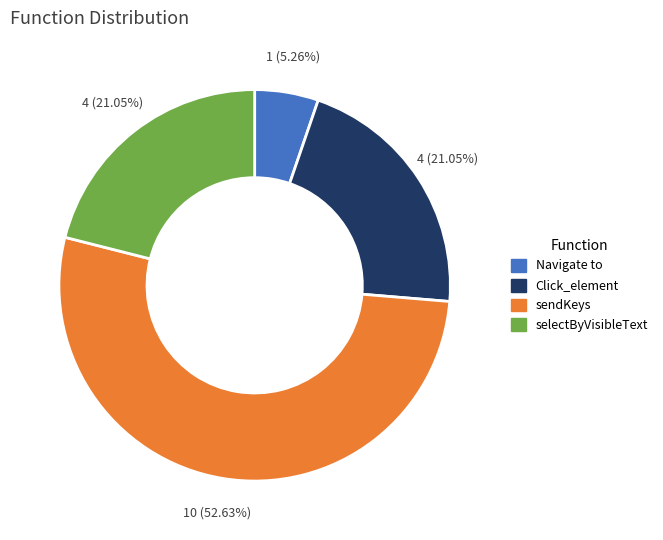

How many slices are in this pie chart?

4